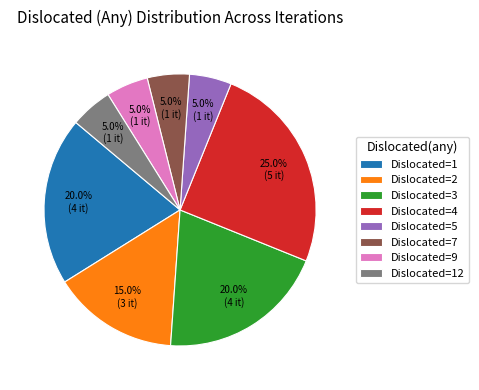

What is the ratio of the value at Dislocated=3 to the value at Dislocated=4?

0.8